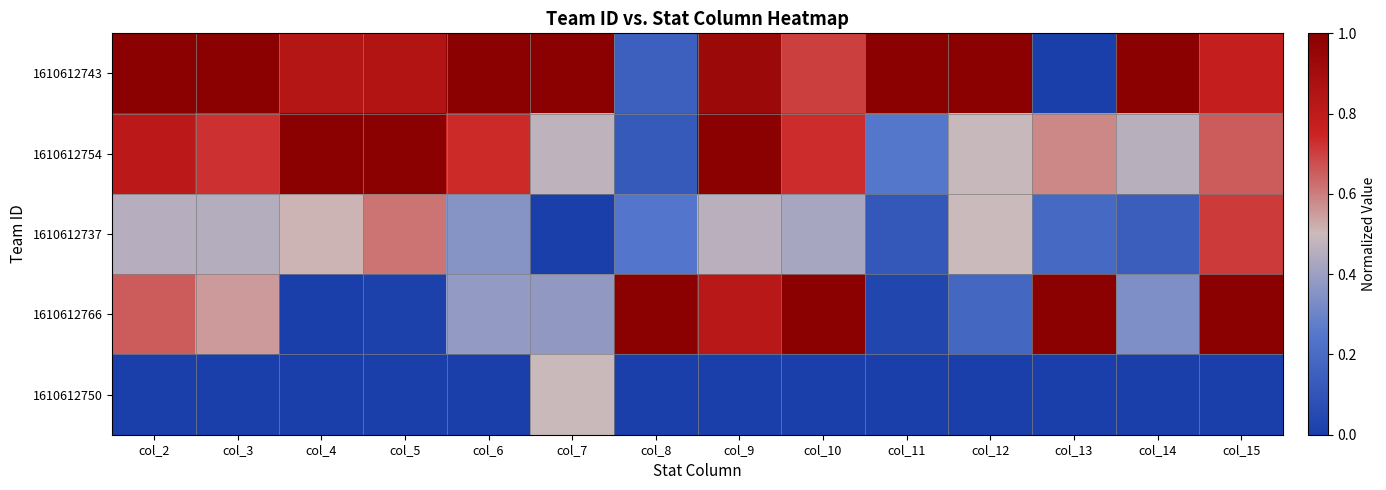

At which category does the chart reach its minimum across all series?

col_13